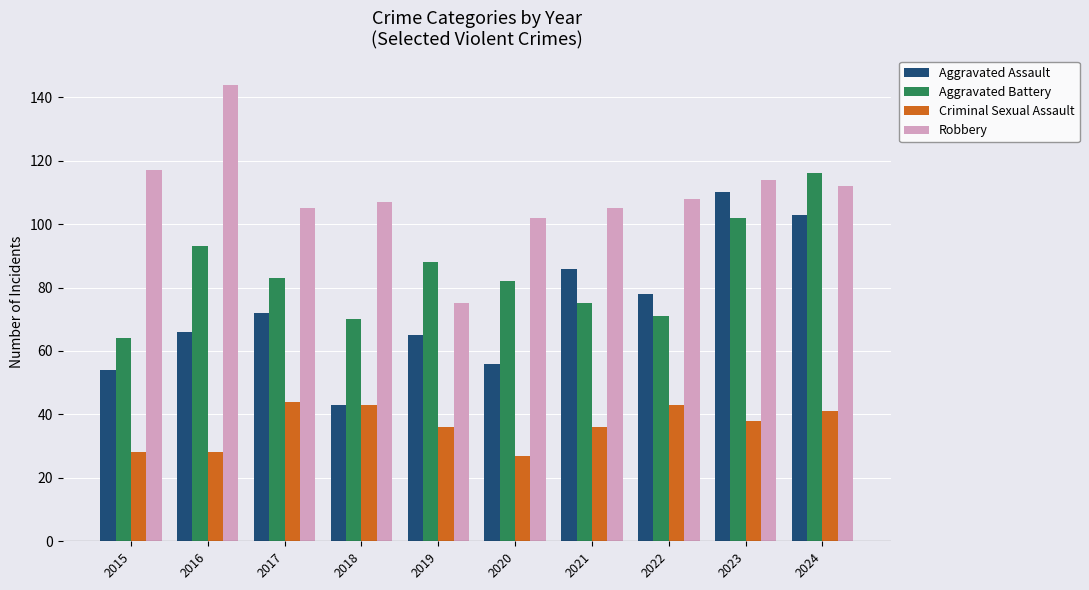

What value does the Robbery series have at 2024?

112